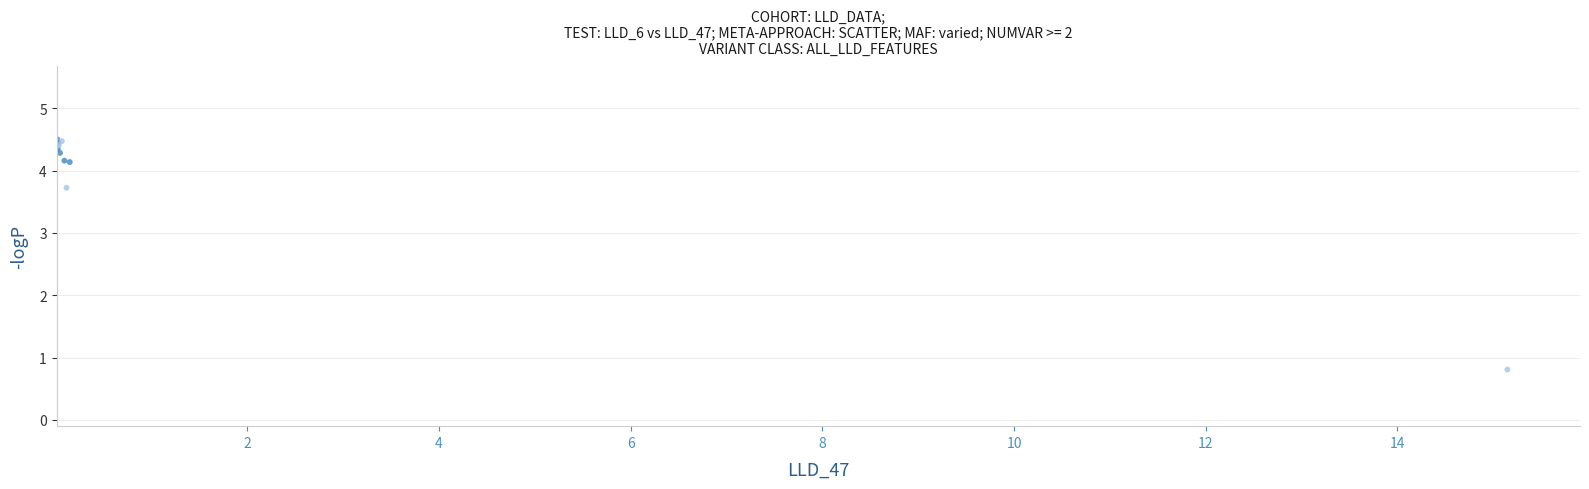

What Y value in the scatter plot is closest to 2?

0.8